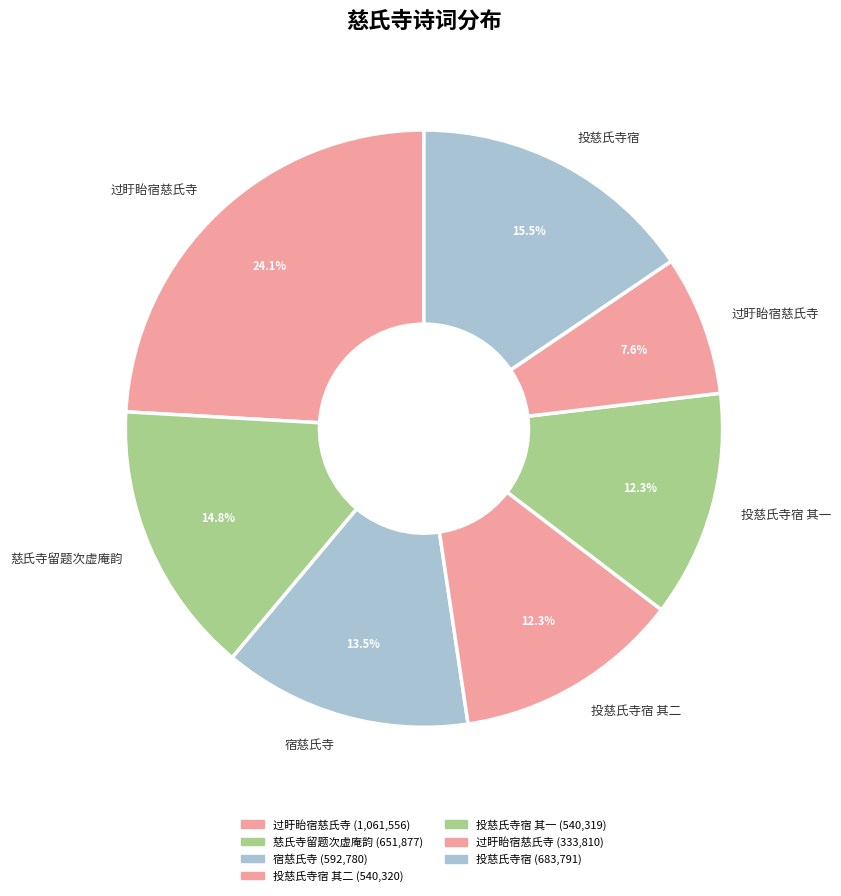

How many slices are in this pie chart?

7